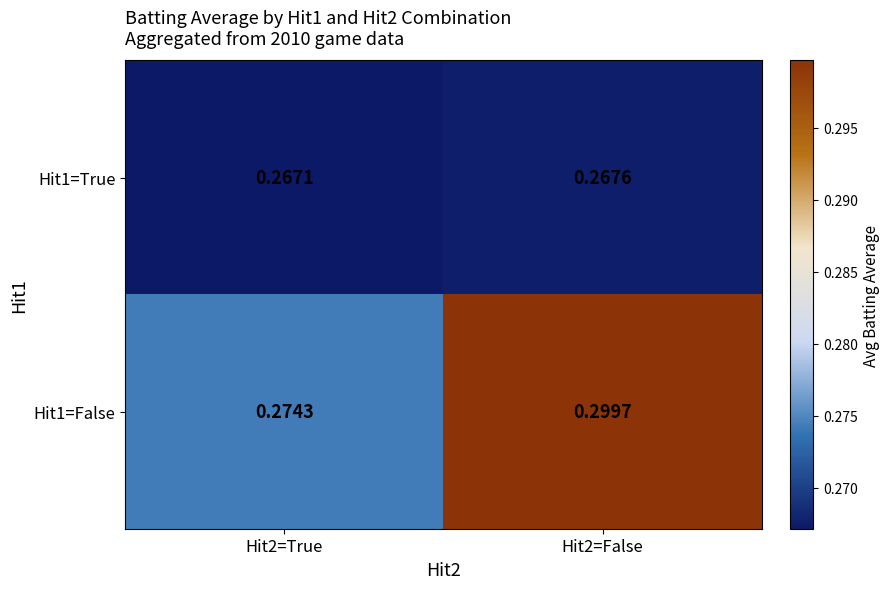

Is the value of Hit1=True at Hit2=True greater than the value of Hit1=False at Hit2=True?

No